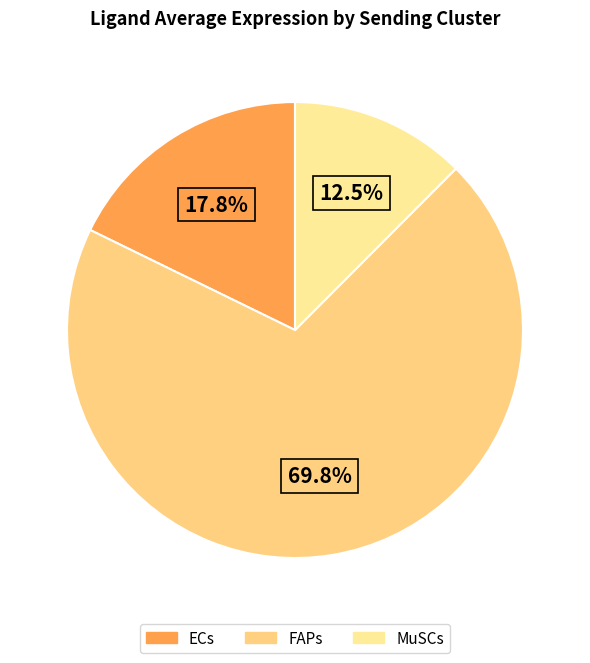

How many segments does this pie chart have?

3